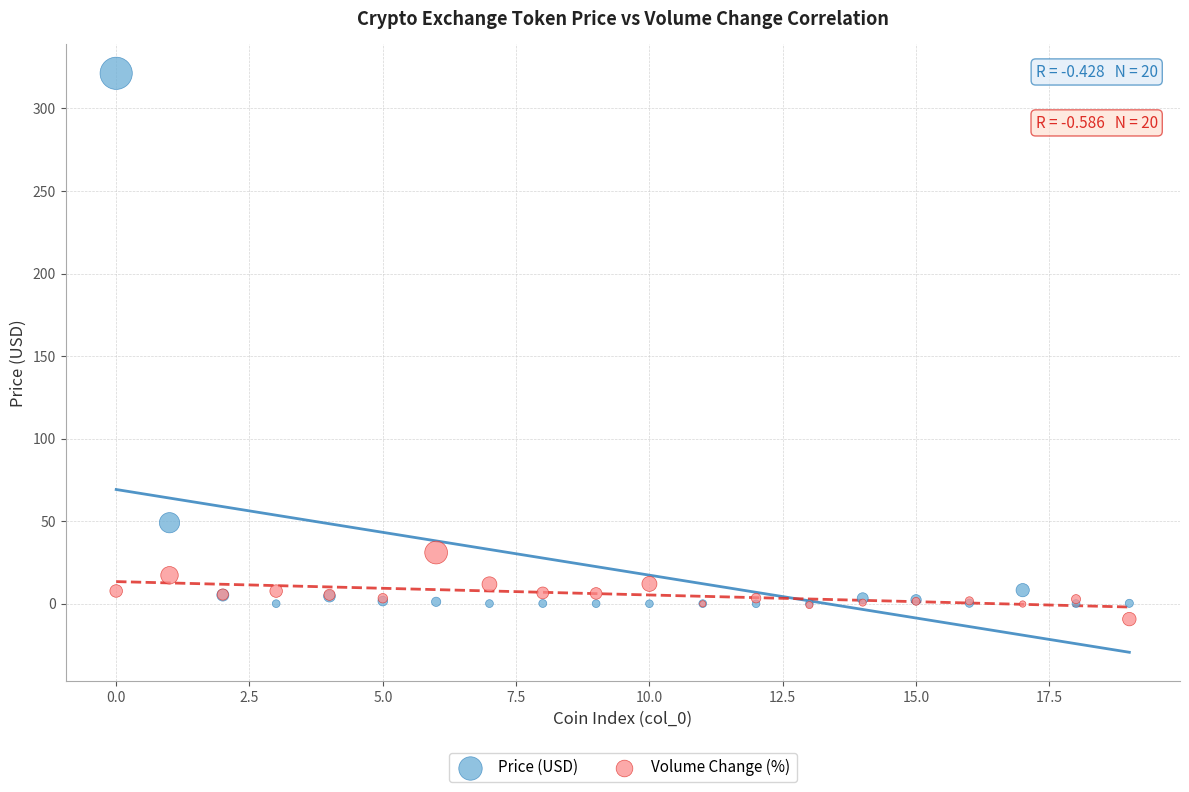

Across all series, what Y value is closest to 155?

49.1